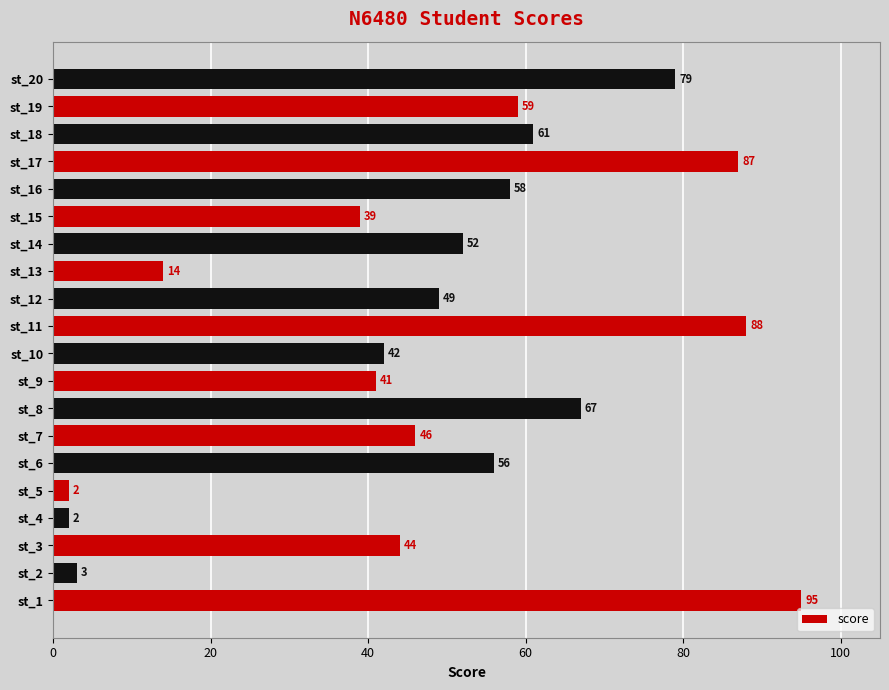

How many bars are there in total?

20